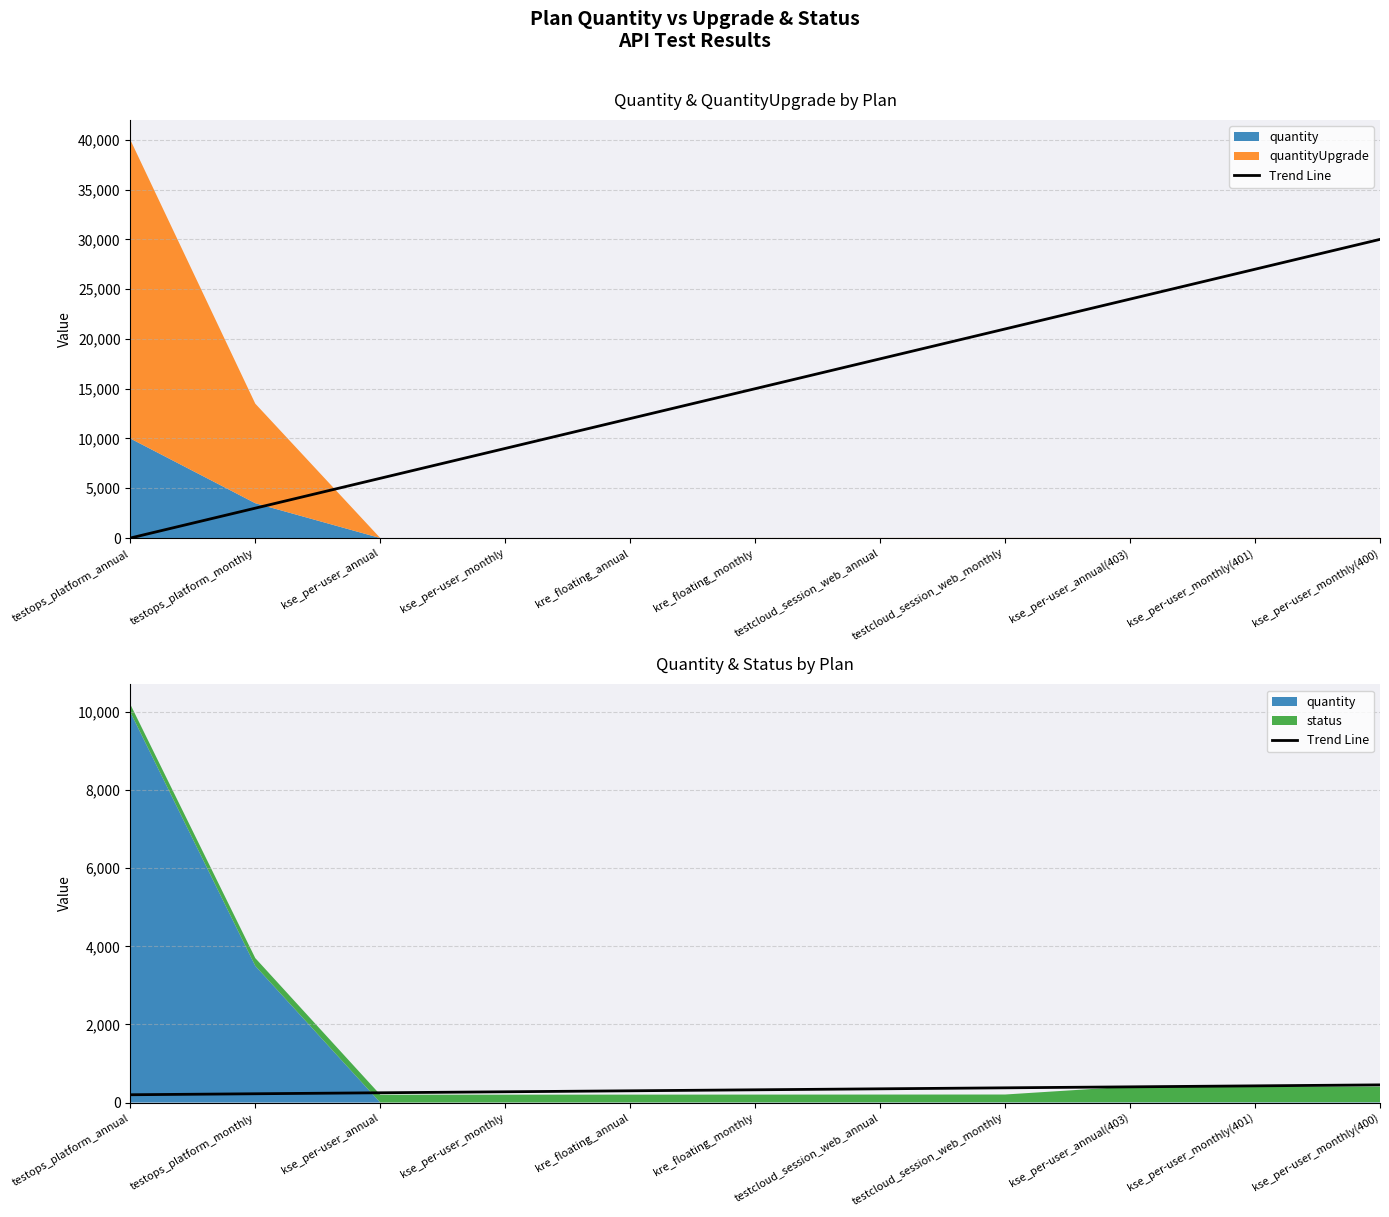

What is the label of the 8th point from the right?

kse_per-user_monthly